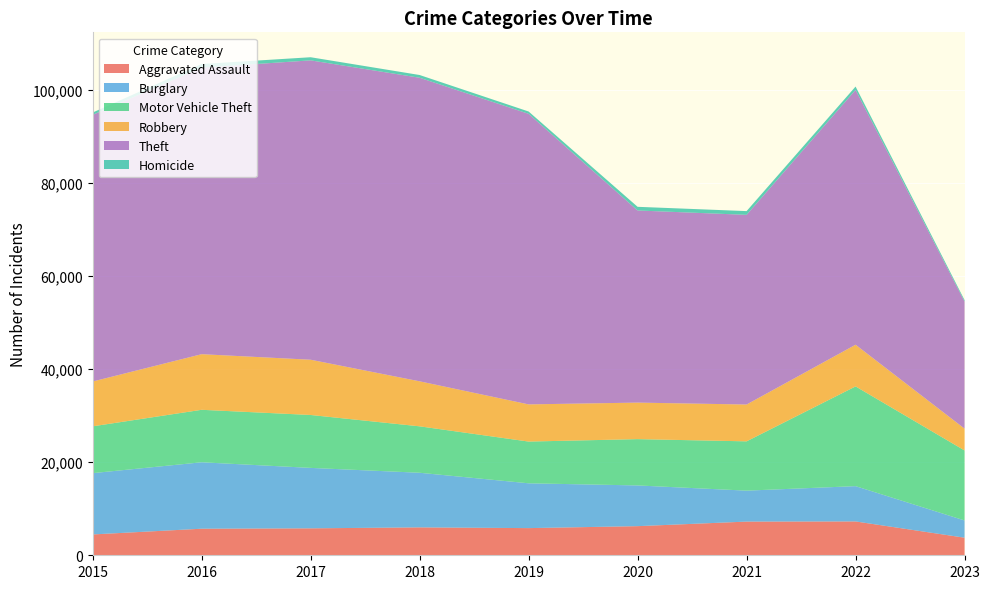

Reading left to right, transcribe all the data shown in this chart.

Aggravated Assault: 2015=4480	2016=5712	2017=5793	2018=6001	2019=5841	2020=6263	2021=7243	2022=7277	2023=3782
Burglary: 2015=13184	2016=14289	2017=13001	2018=11746	2019=9638	2020=8757	2021=6659	2022=7592	2023=3707
Motor Vehicle Theft: 2015=10068	2016=11286	2017=11380	2018=9985	2019=8977	2020=9959	2021=10601	2022=21448	2023=15053
Robbery: 2015=9638	2016=11960	2017=11880	2018=9680	2019=7994	2020=7855	2021=7917	2022=8964	2023=4692
Theft: 2015=57350	2016=61621	2017=64383	2018=65286	2019=62491	2020=41320	2021=40794	2022=54803	2023=27330
Homicide: 2015=496	2016=786	2017=672	2018=589	2019=498	2020=787	2021=804	2022=718	2023=315